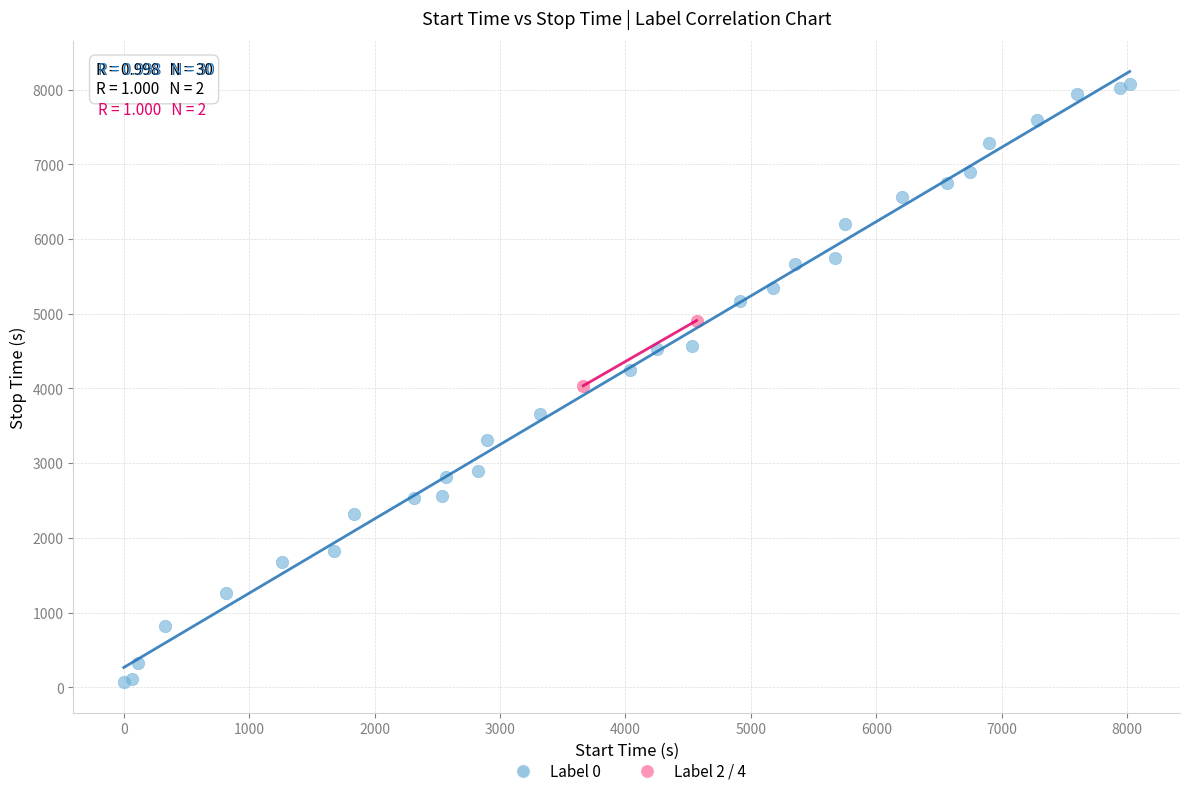

What are all the series names shown in the legend?

Label 0, Label 2 / 4